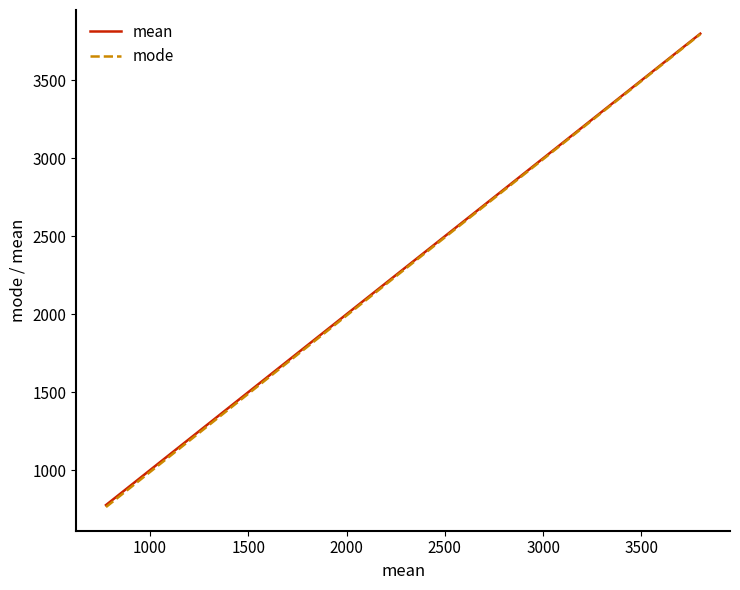

What is the lowest value of the mode series?

763.5